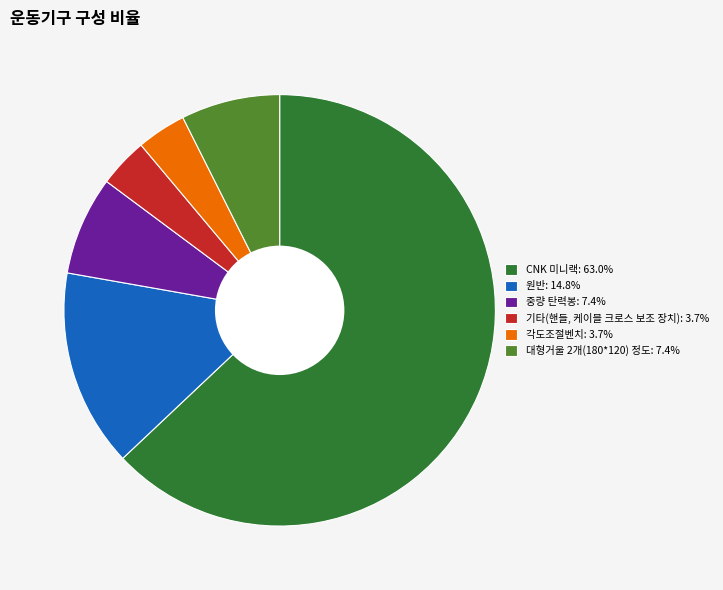

Is 기타(핸들, 케이블 크로스 보조 장치): 3.7% the majority of the pie?

No